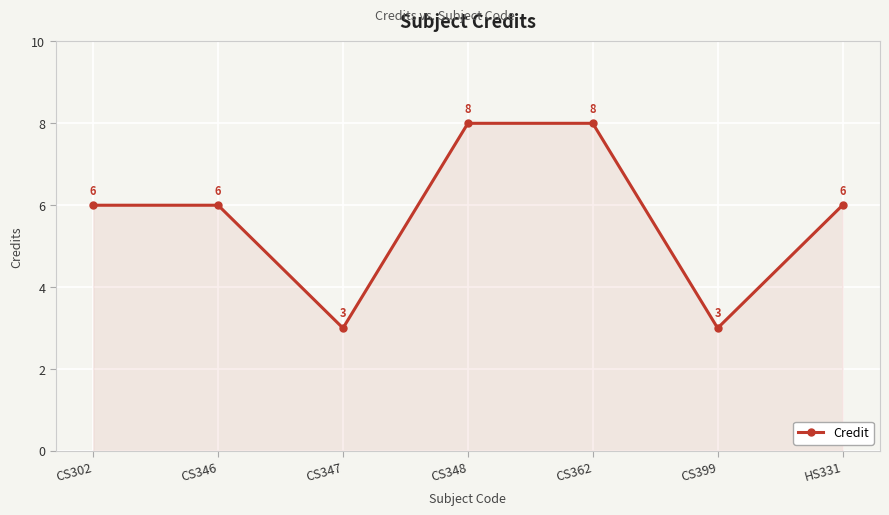

The chart shows a value of 6 at CS302. True or false?

True